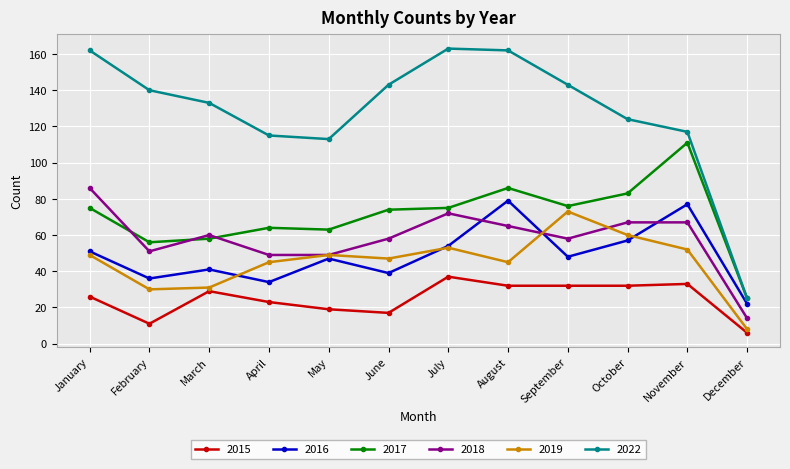

Which series has the largest total across all categories?

2022